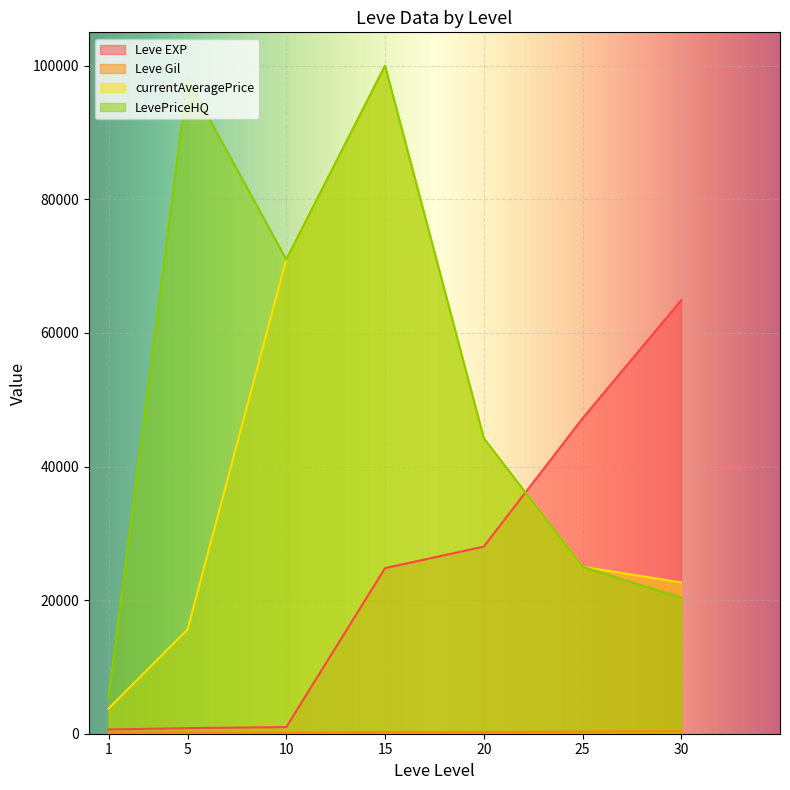

Reading left to right, extract all data points from this chart.

Leve EXP: 630	840	990	24790	28010	47200	64910
Leve Gil: 113	168	170	240	245	316	391
currentAveragePrice: 3763	15611	70999	100000	44242	25000	22650
LevePriceHQ: 5500	97999	70999	100000	44242	25000	20358